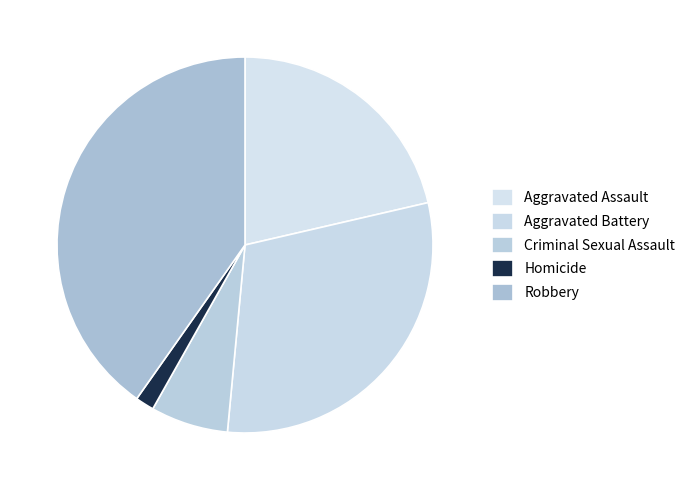

The Homicide slice represents 2% of the pie. True or false?

True